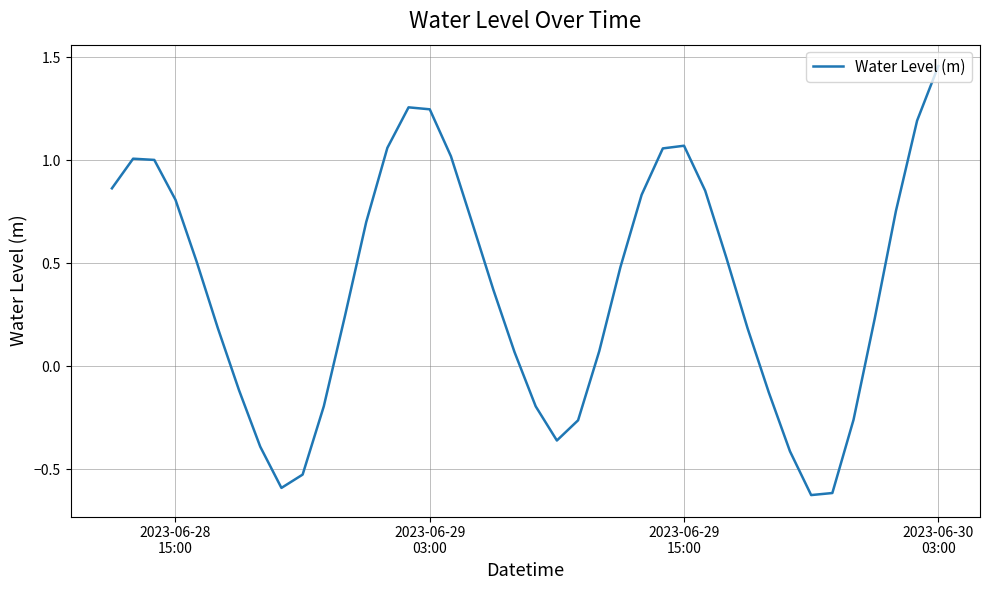

True or false: the data has more than 2 interior local peaks.

True